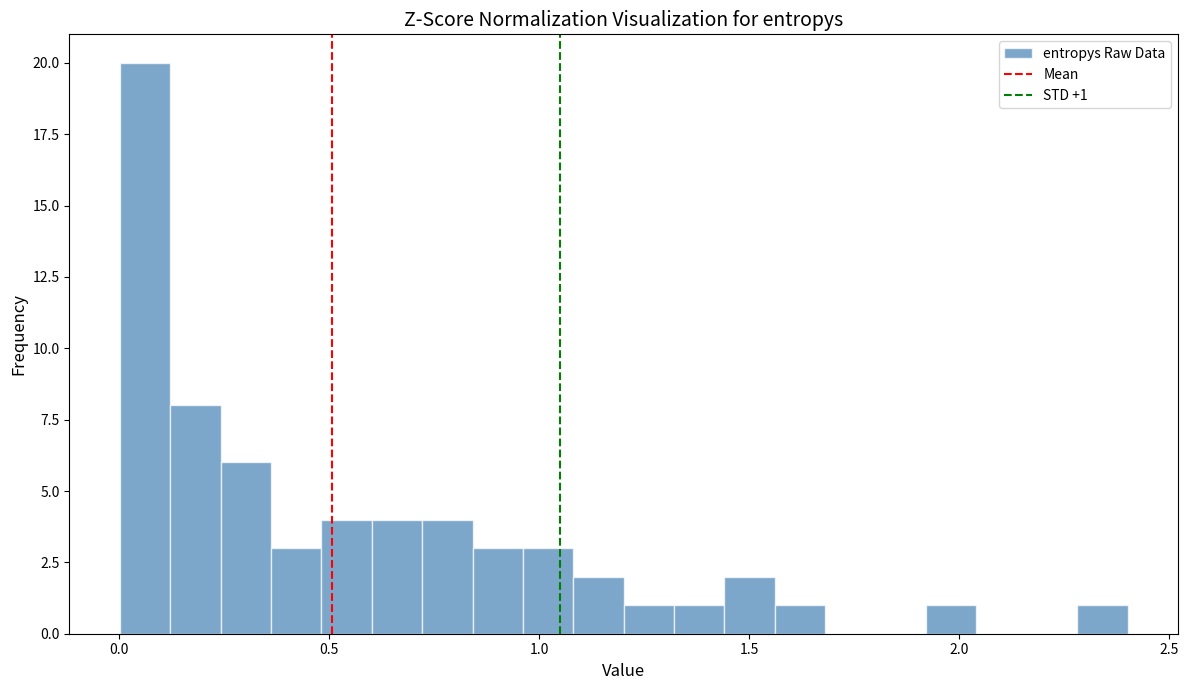

Read against the x-axis, roughly where is the centre of the tallest bar?

0.05